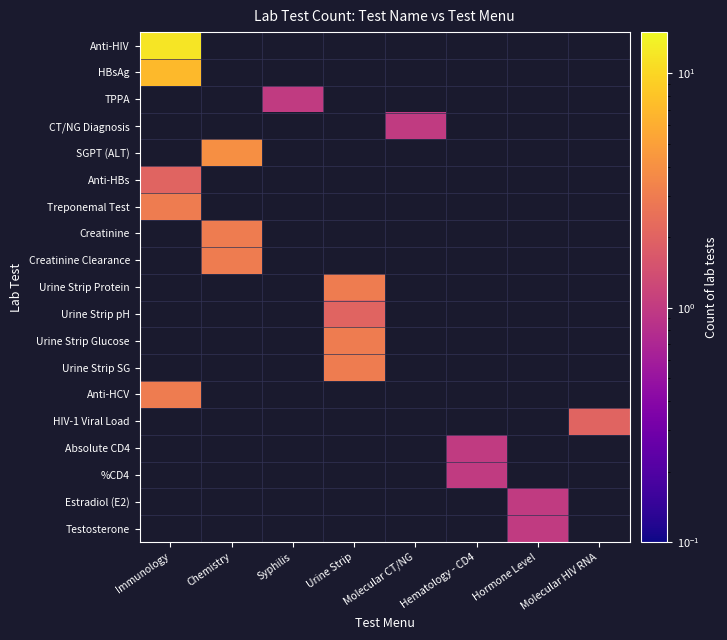

Which has a higher value, Molecular CT/NG or Immunology?

Immunology